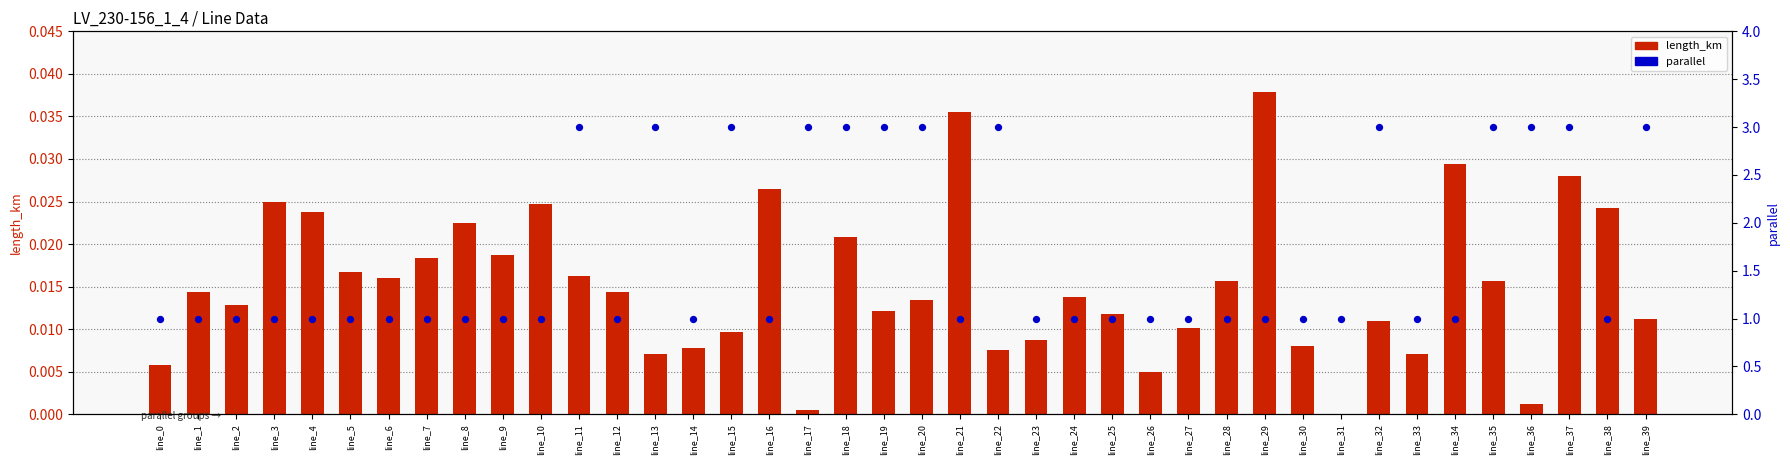

Which series contains the lowest Y value?

length_km